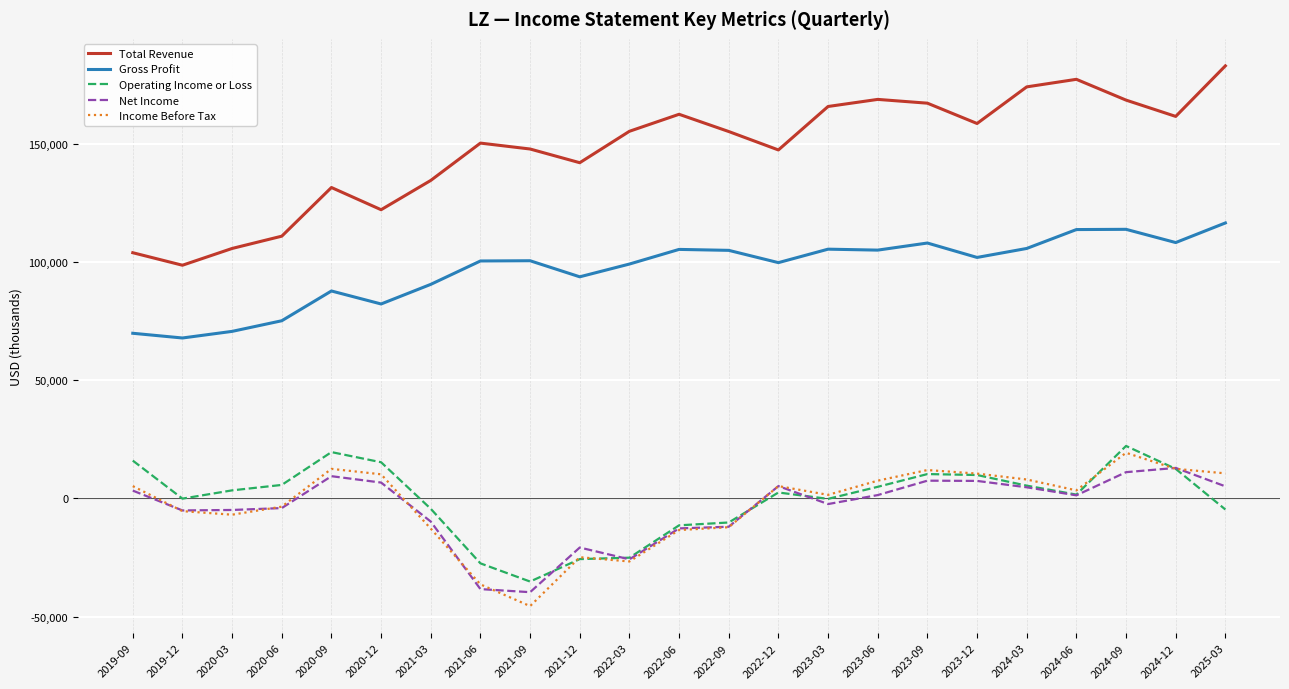

What is the average value of the Operating Income or Loss series?

-661